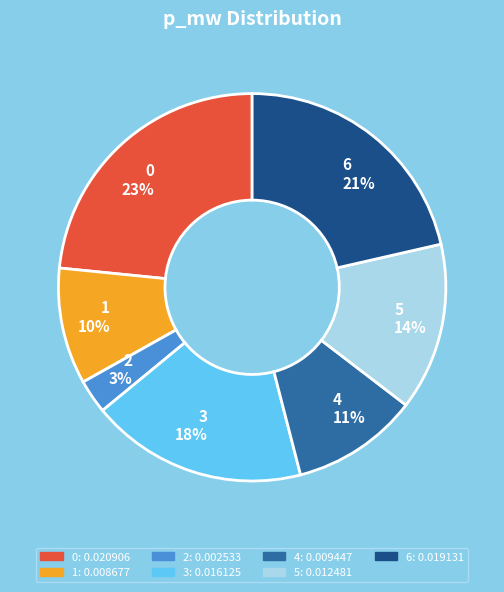

What percentage is the 4 slice, to the nearest percent?

11%